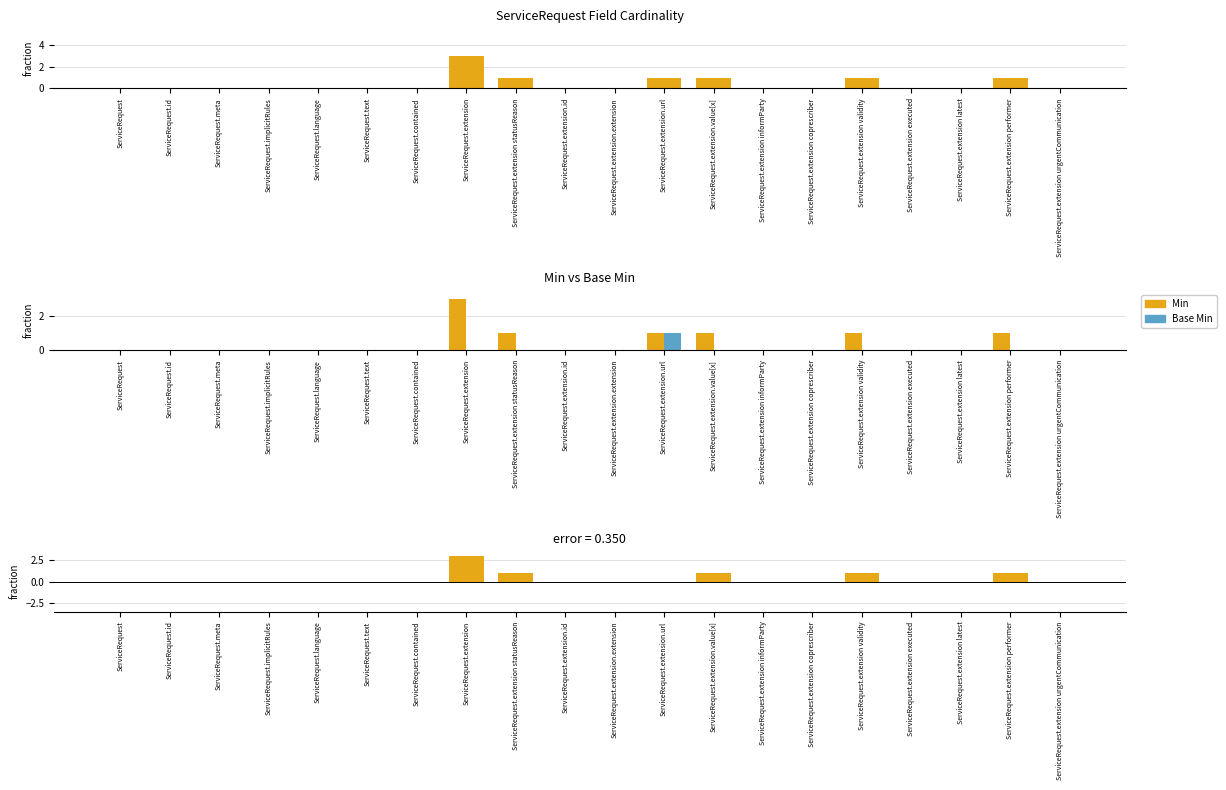

Reading left to right, transcribe all the data shown in this chart.

Min: 0	0	0	0	0	0	0	3	1	0	0	1	1	0	0	1	0	0	1	0
Base Min: 0	0	0	0	0	0	0	0	0	0	0	1	0	0	0	0	0	0	0	0